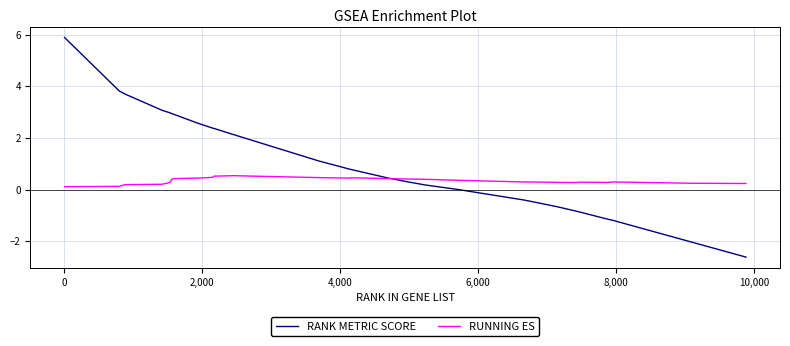

Rank the series by their average value, from lowest to highest.

RUNNING ES, RANK METRIC SCORE